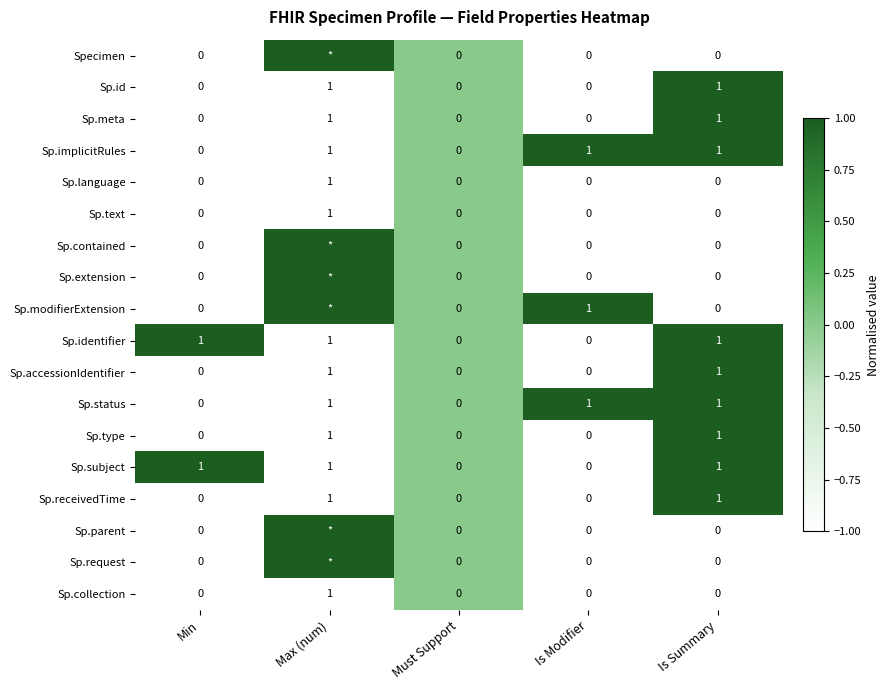

How many positive values does the Sp.meta series have?

2